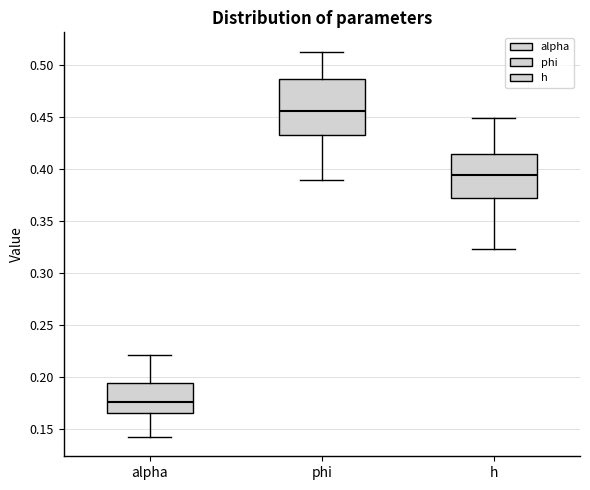

Which box is the tallest, from its lower edge to its upper edge?

phi